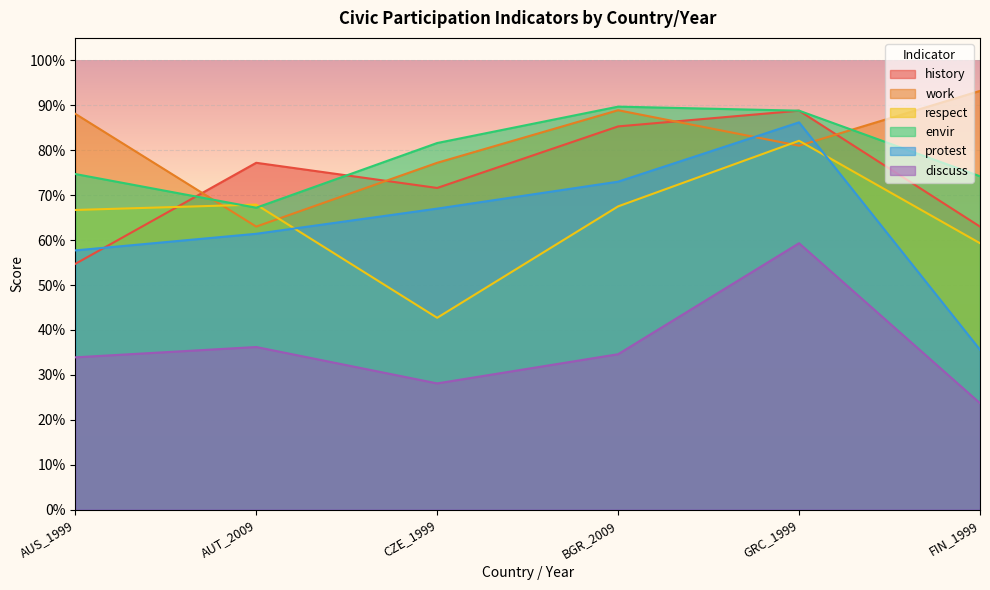

Between BGR_2009 and AUT_2009, which is larger?

BGR_2009